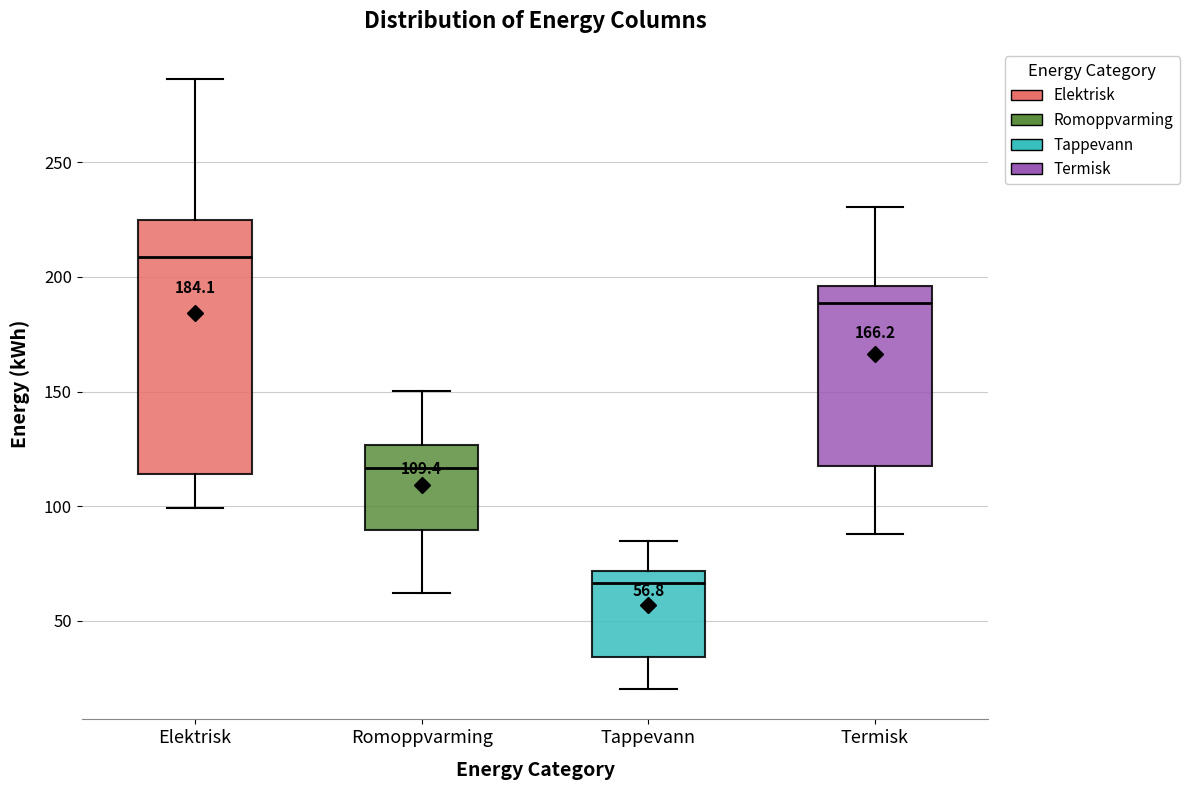

Which box is the tallest, from its lower edge to its upper edge?

Elektrisk